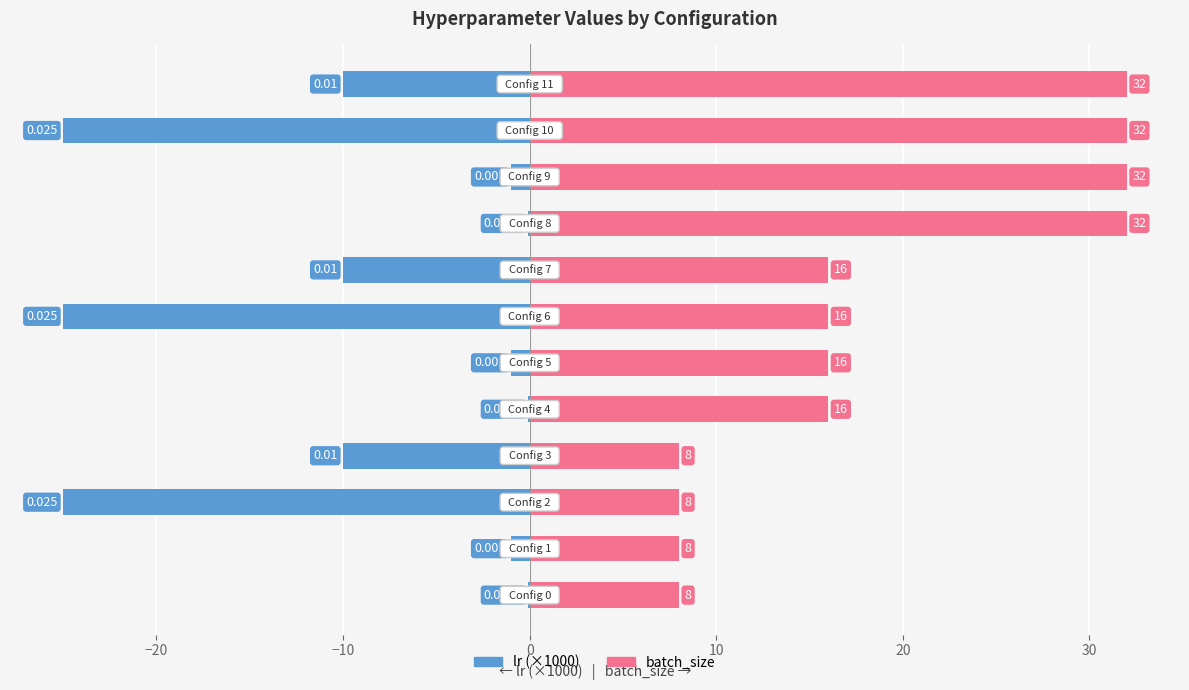

How many values in the batch_size series exceed 16?

4